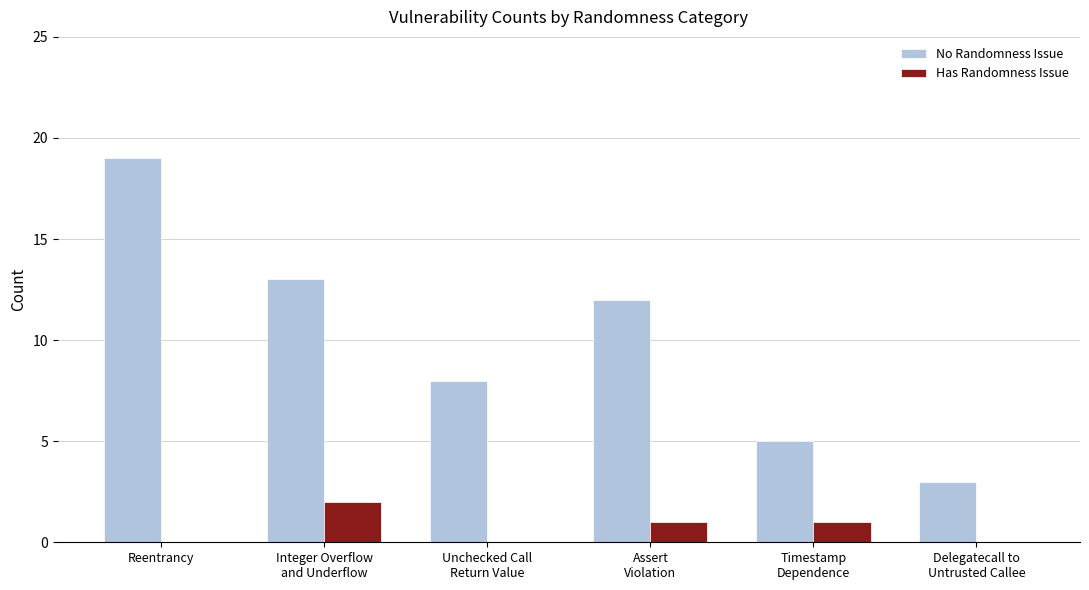

Reading left to right, what are all the values shown in this chart?

No Randomness Issue: Reentrancy=19	Integer Overflow
and Underflow=13	Unchecked Call
Return Value=8	Assert
Violation=12	Timestamp
Dependence=5	Delegatecall to
Untrusted Callee=3
Has Randomness Issue: Reentrancy=0	Integer Overflow
and Underflow=2	Unchecked Call
Return Value=0	Assert
Violation=1	Timestamp
Dependence=1	Delegatecall to
Untrusted Callee=0